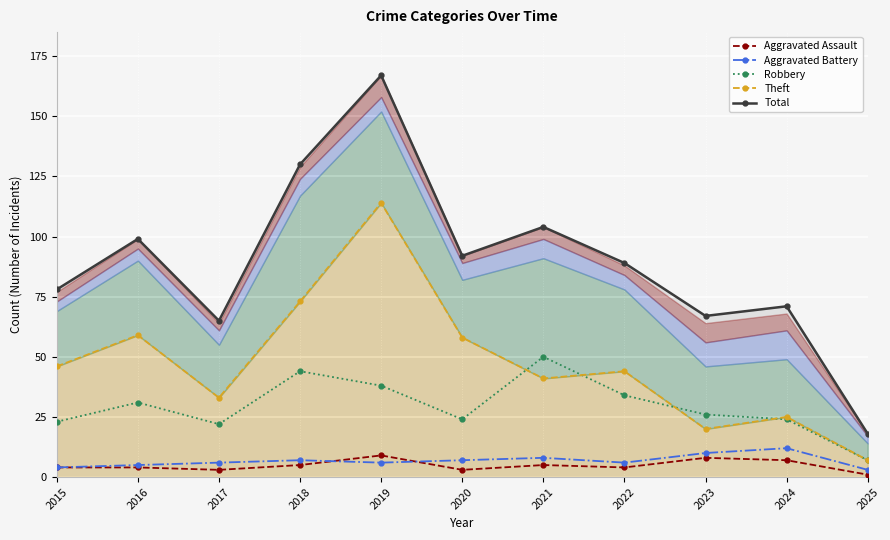

What is the value of the Robbery point at the 7th from the left?

50